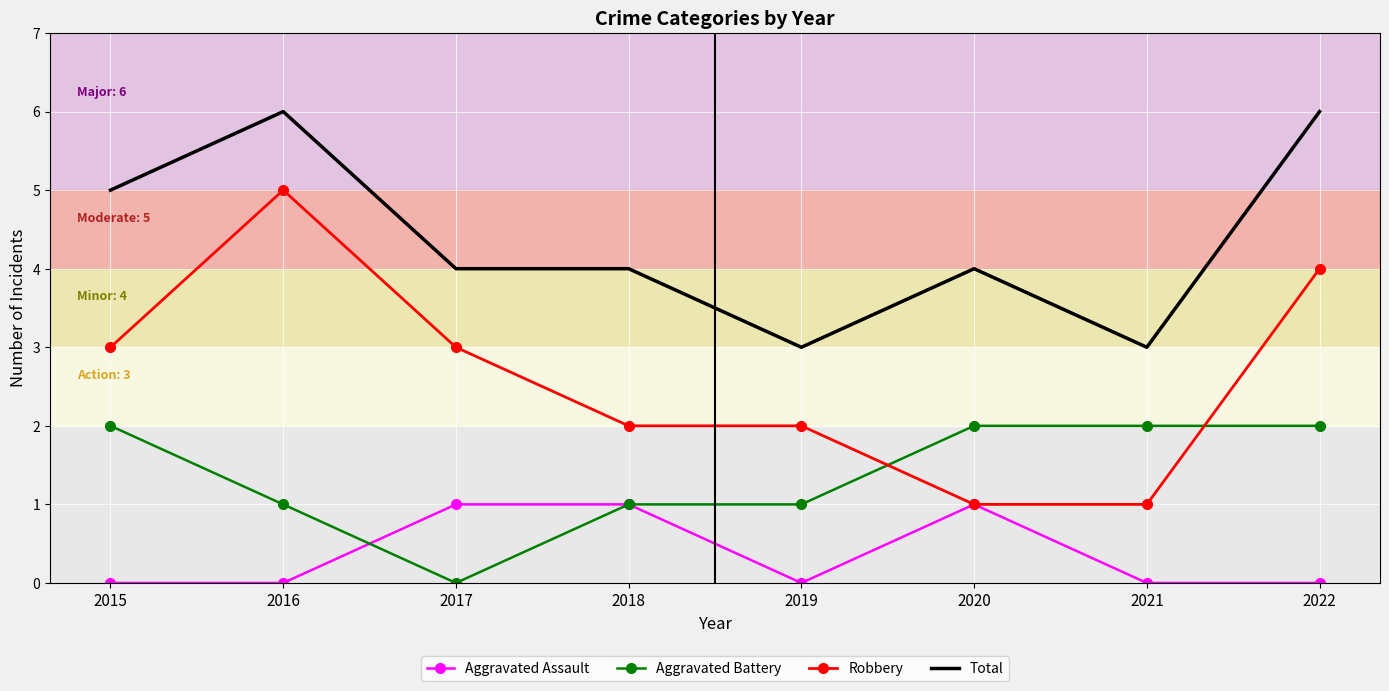

Is the value of Total at 2019 greater than the value of Aggravated Battery at 2015?

Yes